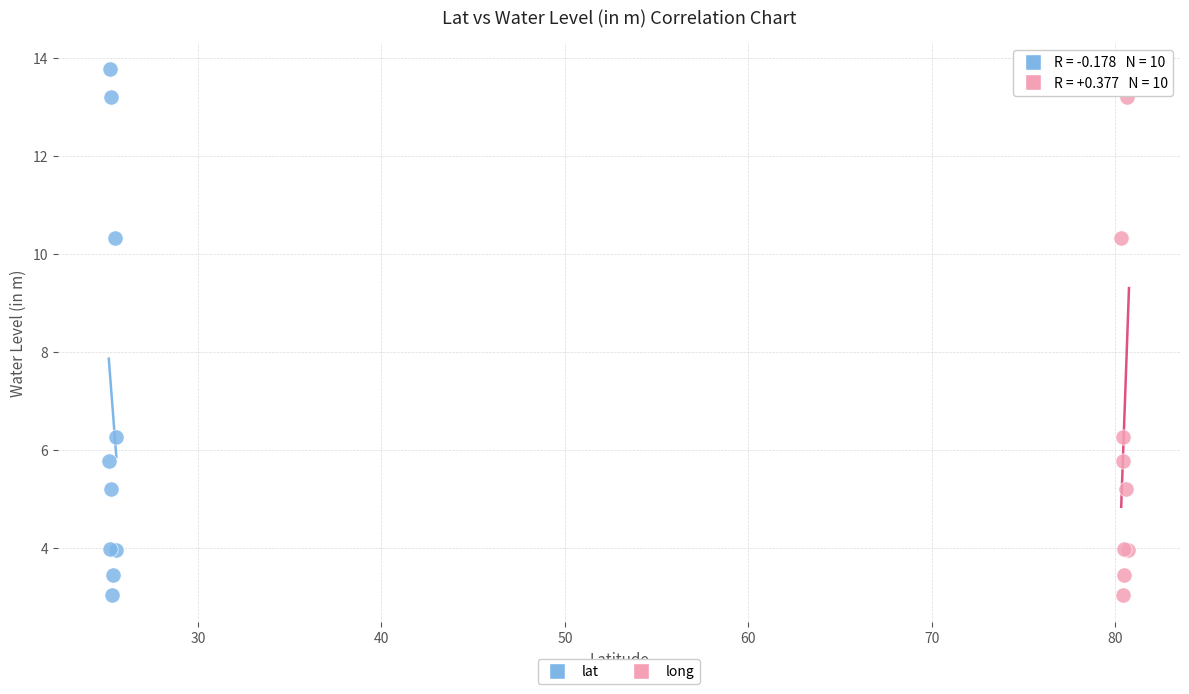

What are all the series names shown in the legend?

lat, long